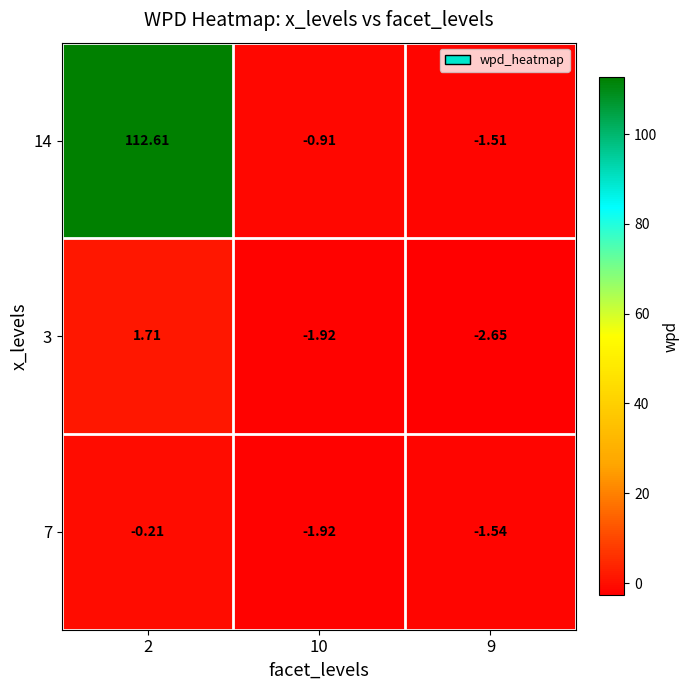

Between 2 and 10, which series saw the biggest shift?

14